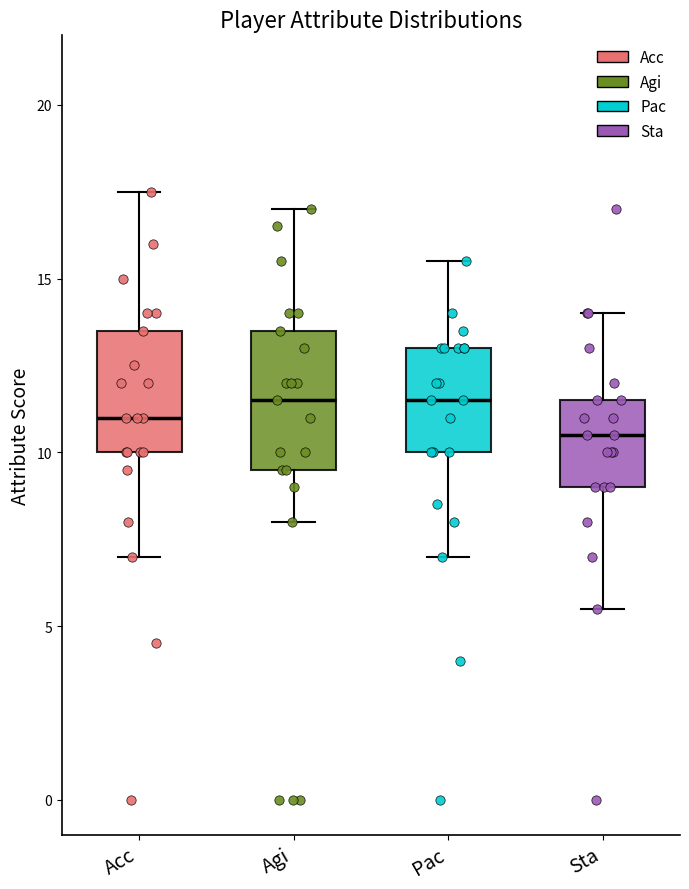

Reading left to right, transcribe this box plot: for each box, give where its median line is, the range the box spans, and where its two whiskers end, as read against the y-axis. The values are not printed on the chart, so give them approximately, as read against the axis.

Acc: median 11.0, box 10.0 to 13.5, whiskers 7.0 to 17.5
Agi: median 11.5, box 9.5 to 13.5, whiskers 8.0 to 17.0
Pac: median 11.5, box 10.0 to 13.0, whiskers 7.0 to 15.5
Sta: median 10.5, box 9.0 to 11.5, whiskers 5.5 to 14.0